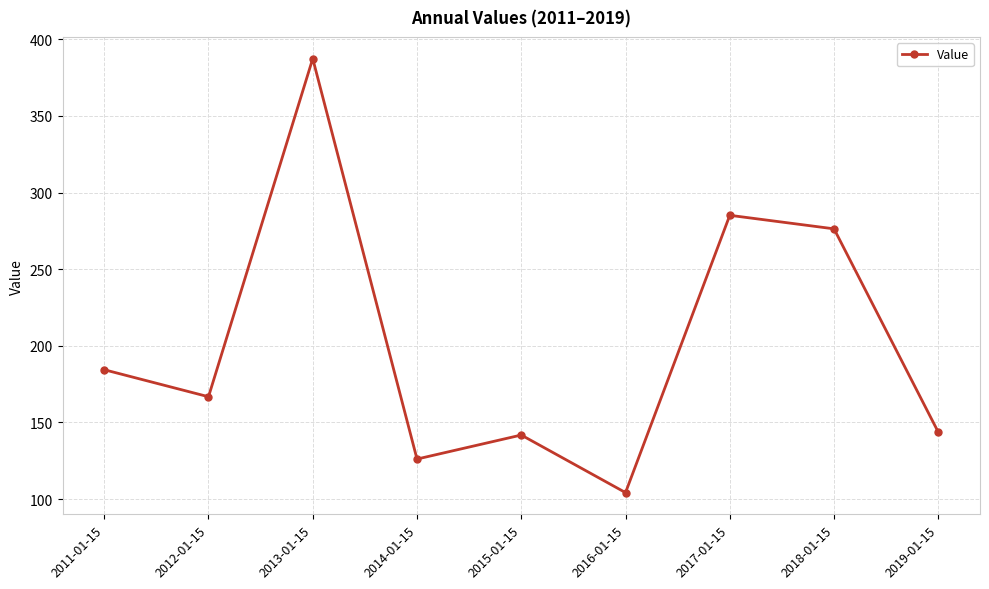

Where is the first local minimum?

2012-01-15